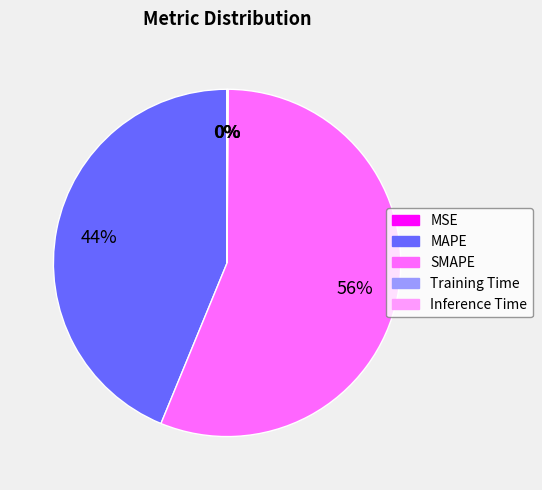

Does any single category account for the majority?

Yes